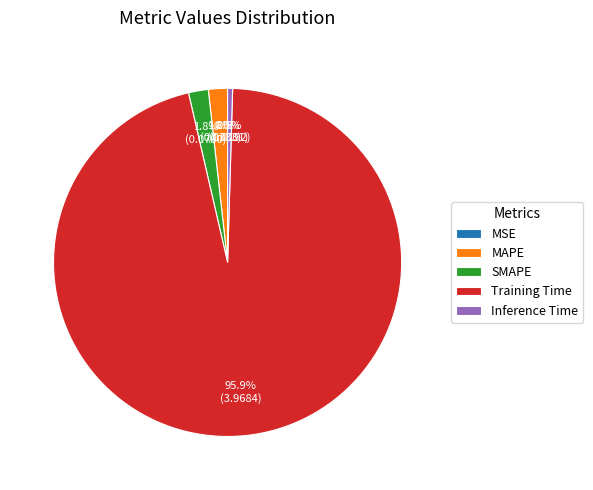

Between SMAPE and Inference Time, which is larger?

SMAPE